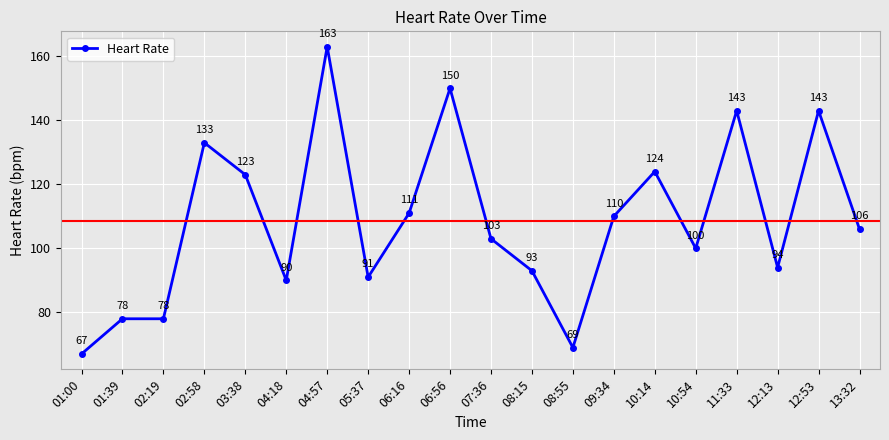

What is the sum of the values at 10:14 and 04:18?

214